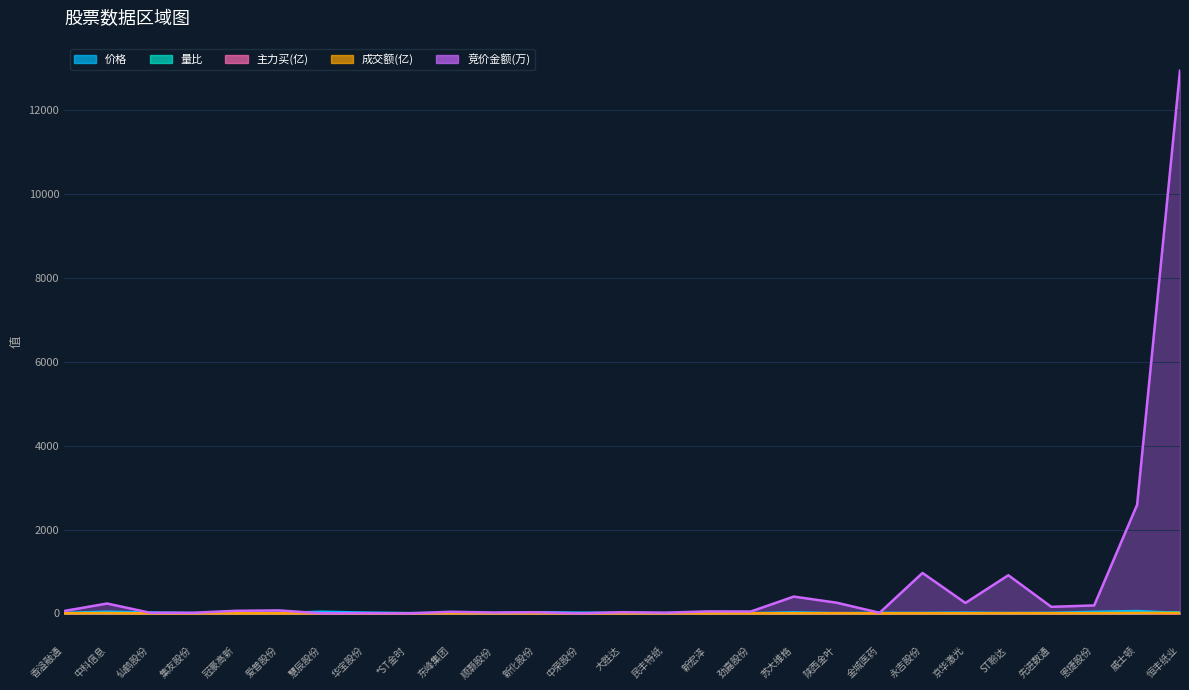

Which series ends up on top after the final intersection of 竞价金额(万) and 成交额(亿)?

竞价金额(万)